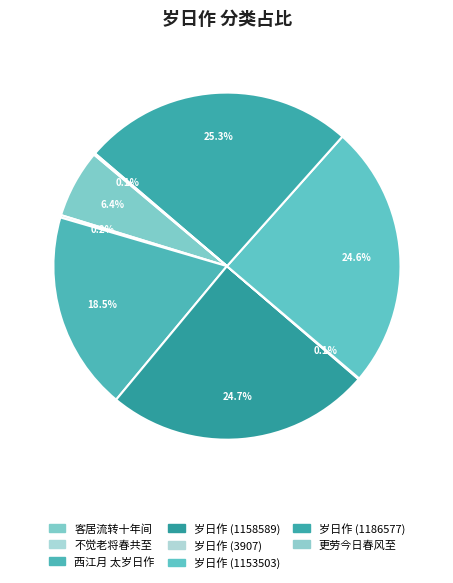

To the nearest percent, what is the combined percentage of 岁日作 (1153503) and 不觉老将春共至?

25%